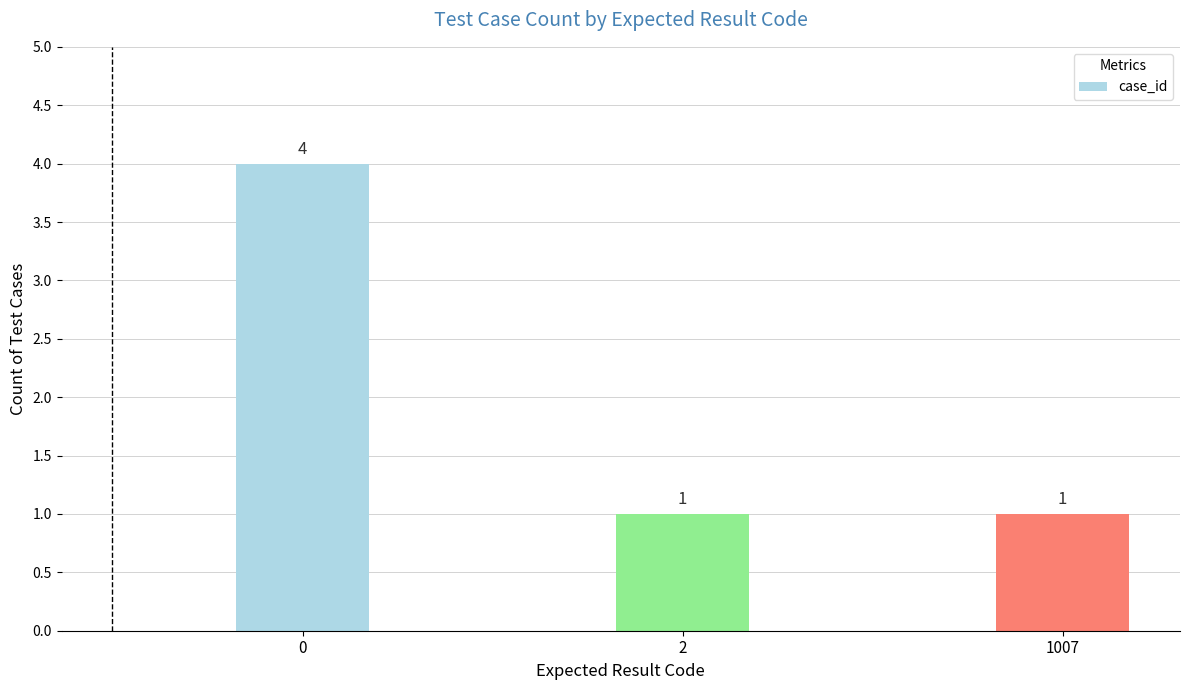

What is the change in value from 0 to 2?

-3